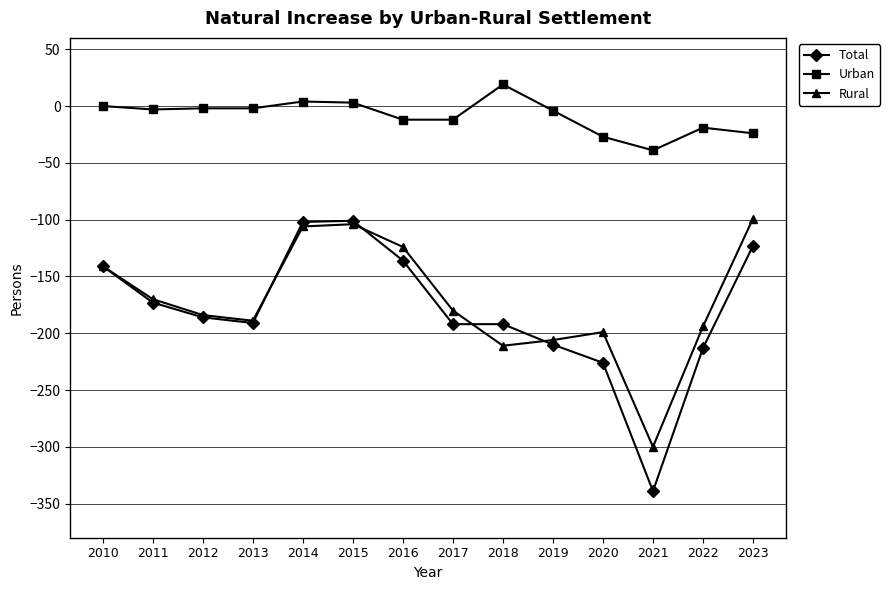

What are all the series names shown in the legend?

Total, Urban, Rural